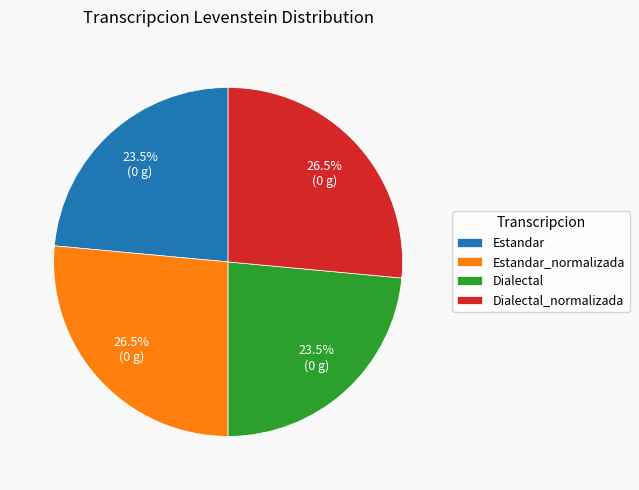

How much of the chart is everything except Estandar?

76.5%